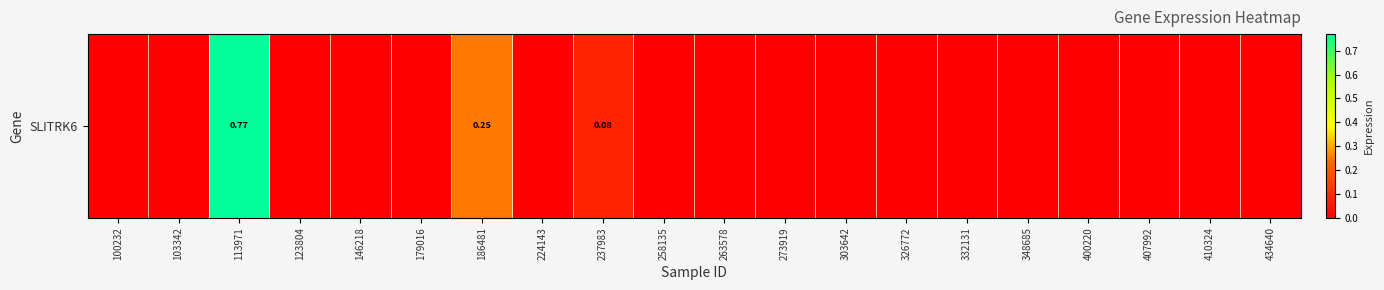

List the labels in order of value, largest first.

113971, 186481, 237983, 100232, 103342, 123804, 146218, 179016, 224143, 258135, 263578, 273919, 303642, 326772, 332131, 348685, 400220, 407992, 410324, 434640